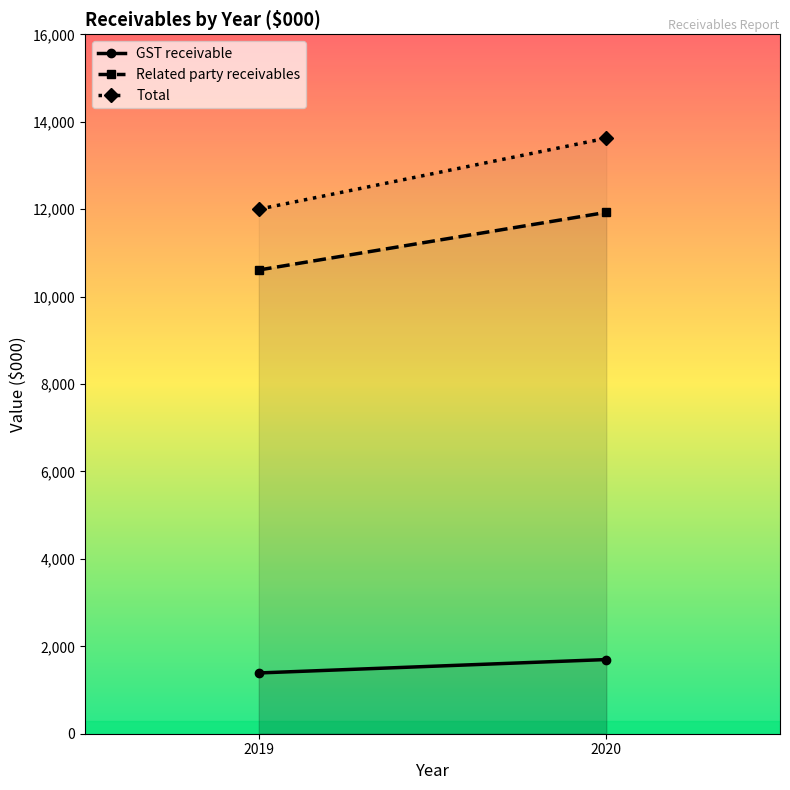

The Related party receivables series shows 11927 at 2020. True or false?

True